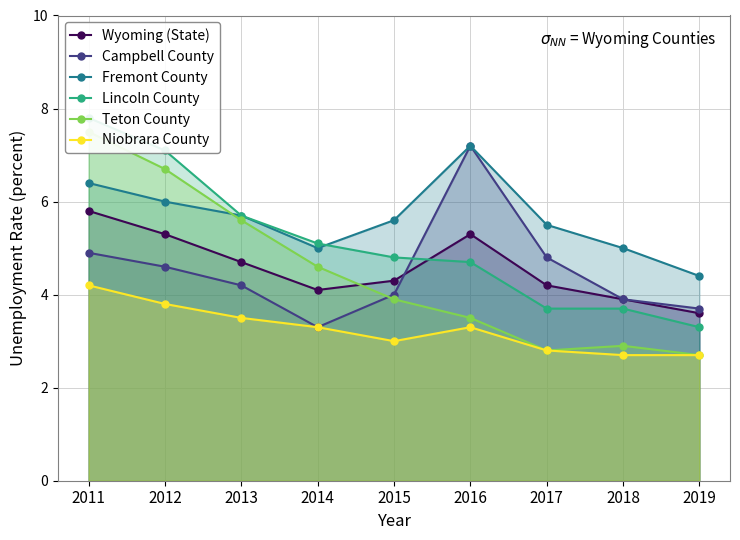

Does the chart display data point markers on the line(s)?

Yes